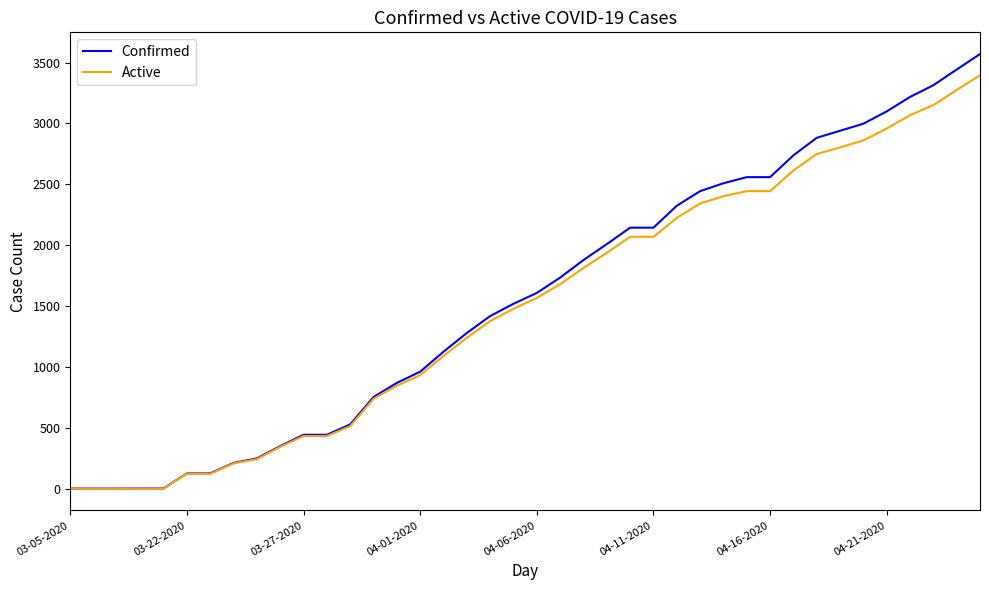

Which series has the widest spread of values?

Confirmed